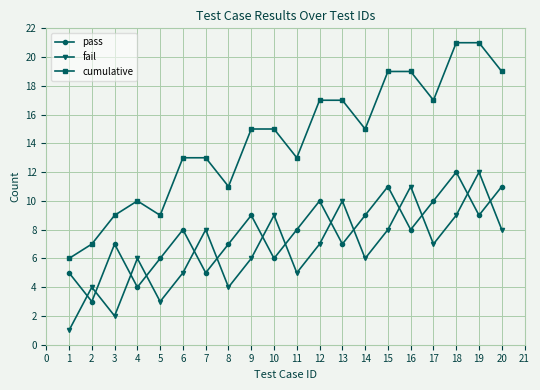

Rank the series at 16 from highest to lowest value.

cumulative, fail, pass